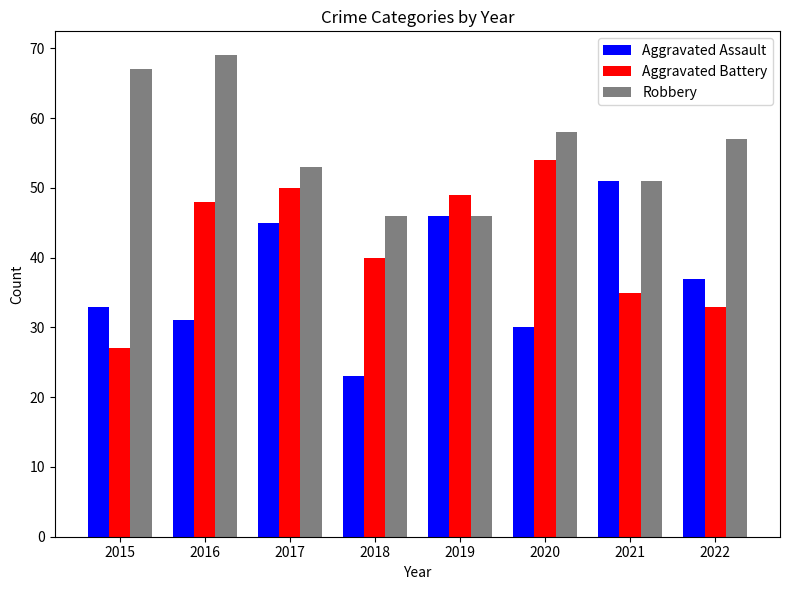

How many data points does each series have?

8